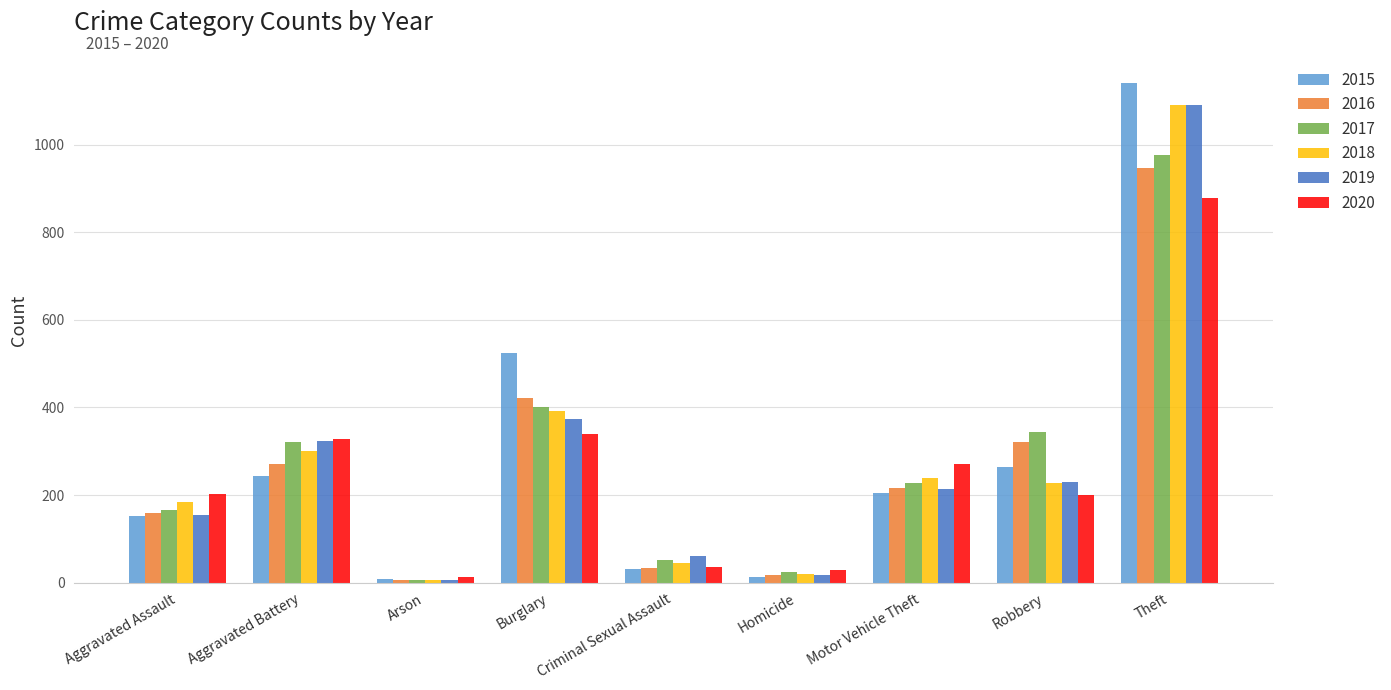

Is it true that 2017 equals 145 at Robbery?

False